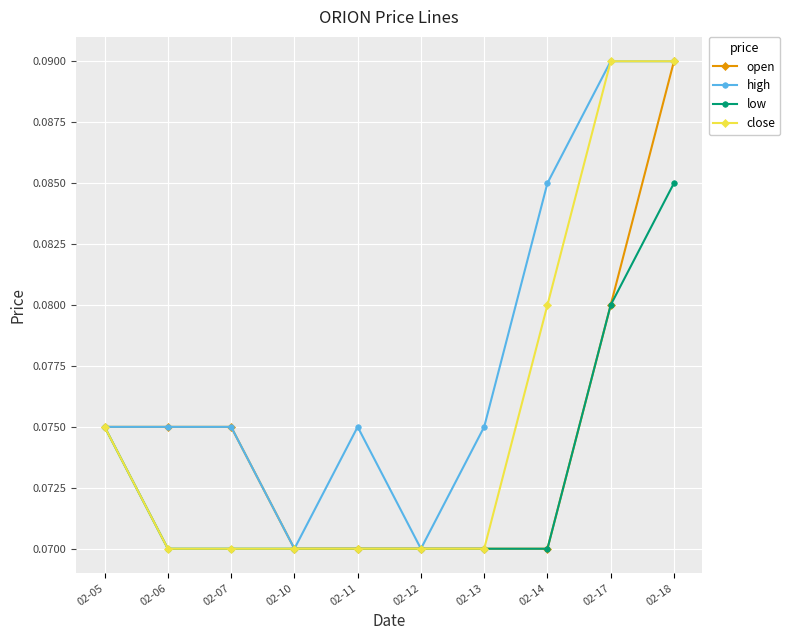

What is the sum of all close values?

0.8